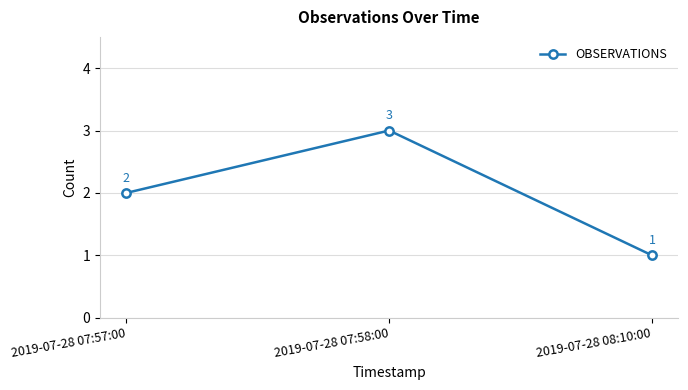

What is the change in value from 2019-07-28 07:57:00 to 2019-07-28 07:58:00?

+1